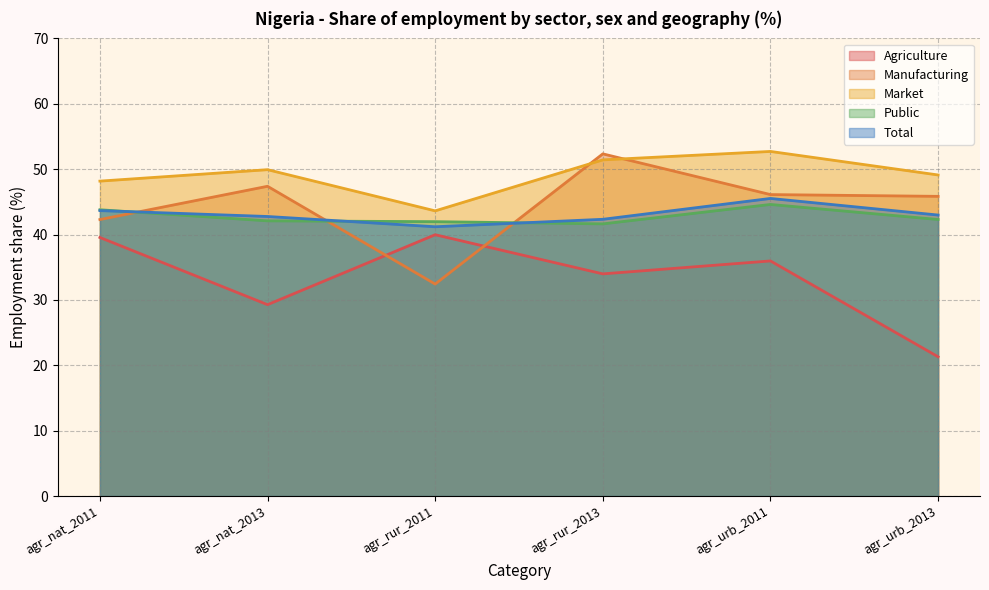

What are all the series names shown in the legend?

Agriculture, Manufacturing, Market, Public, Total